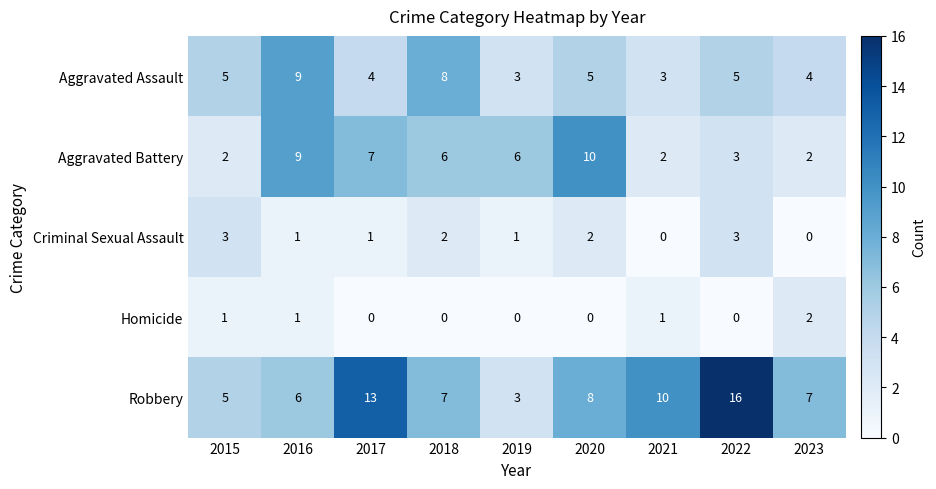

The Criminal Sexual Assault series shows 1 at 2019. True or false?

True